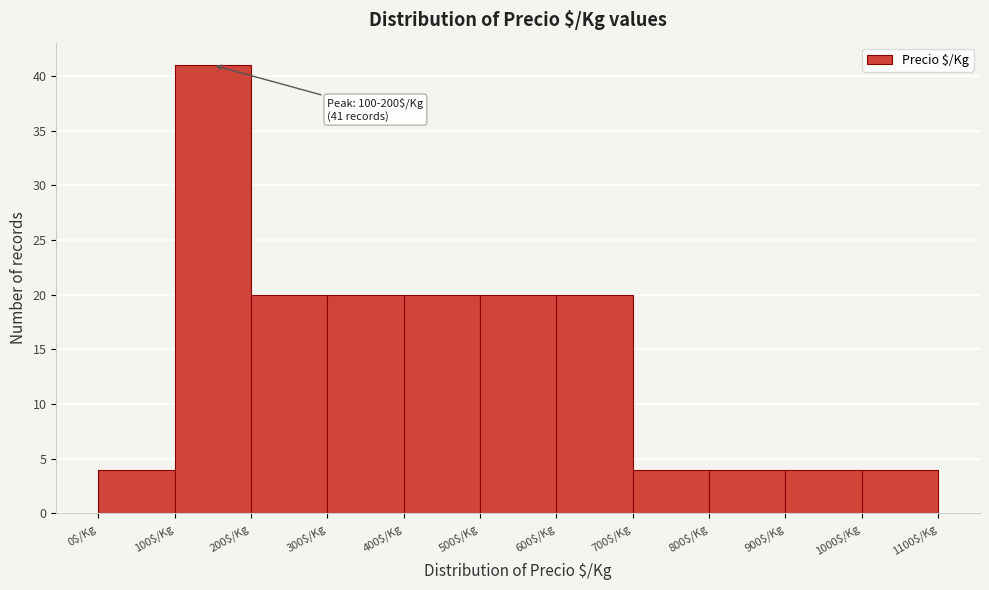

Over which range of the x-axis is the bar tallest?

100 to 200